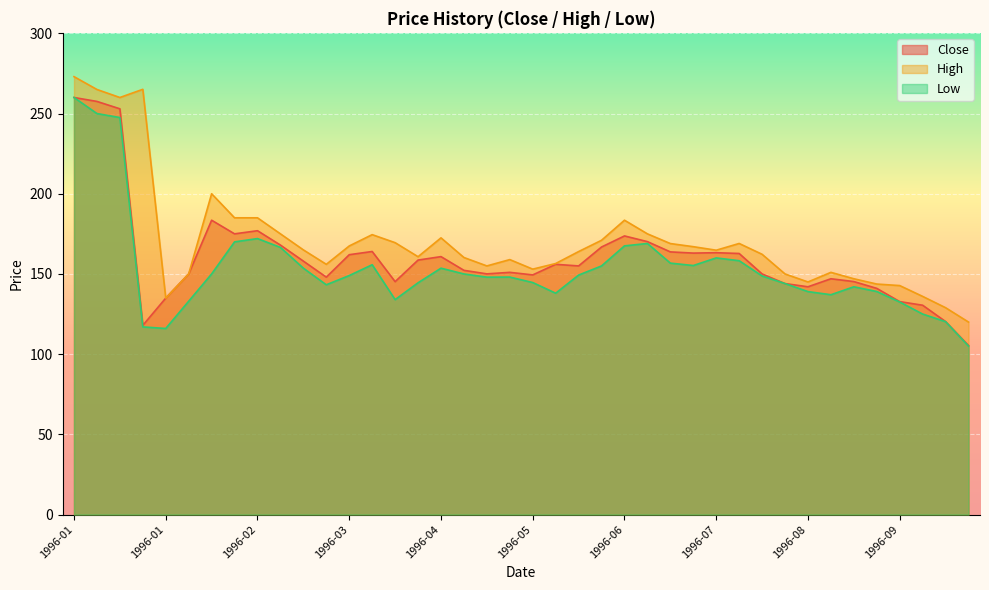

At which label is High closest to 196?

1996-02-12